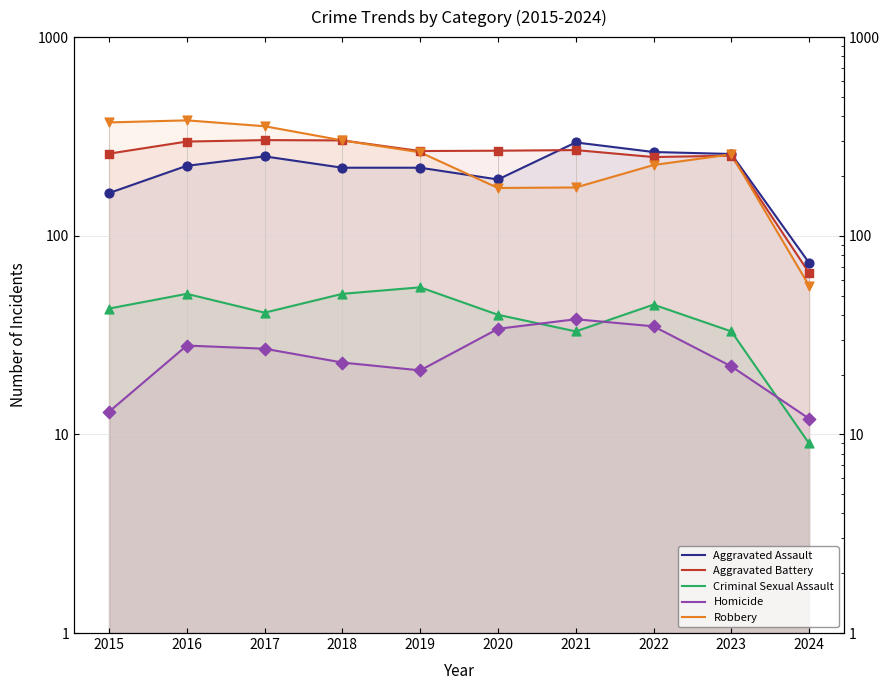

Which series has the largest total across all categories?

Robbery